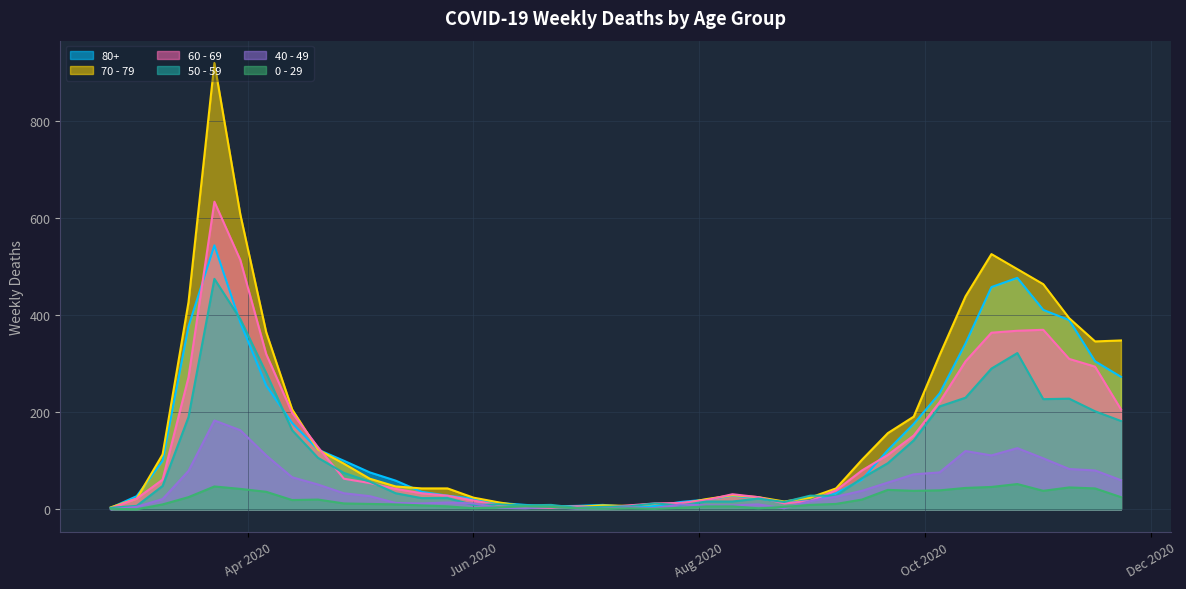

Which series has the largest range (max minus min)?

70 - 79